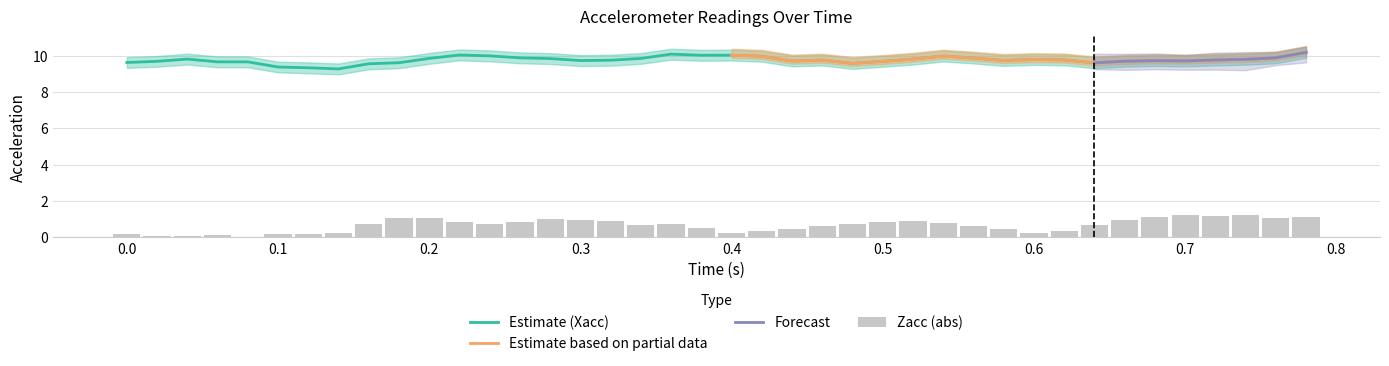

What is the difference between the second highest and second lowest values in the Xacc_lower series?

0.8